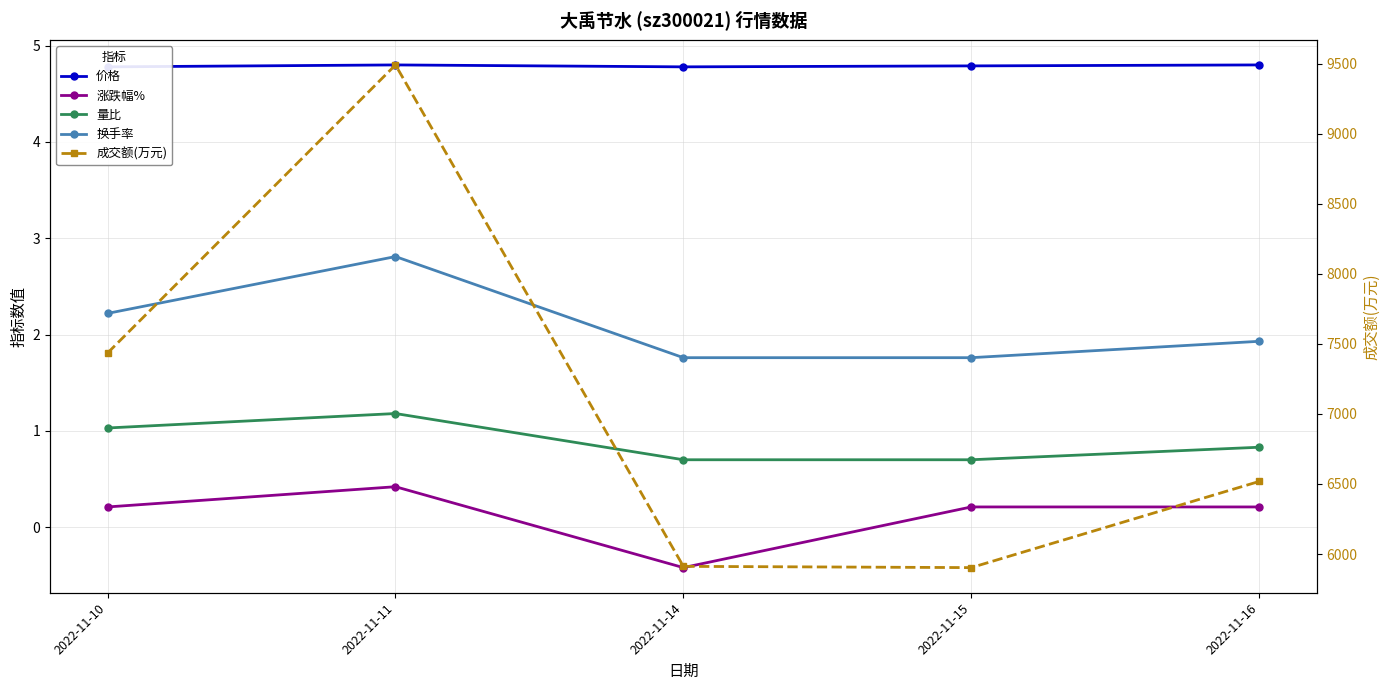

True or false: 价格 has more than 0 points higher than both neighbors.

True